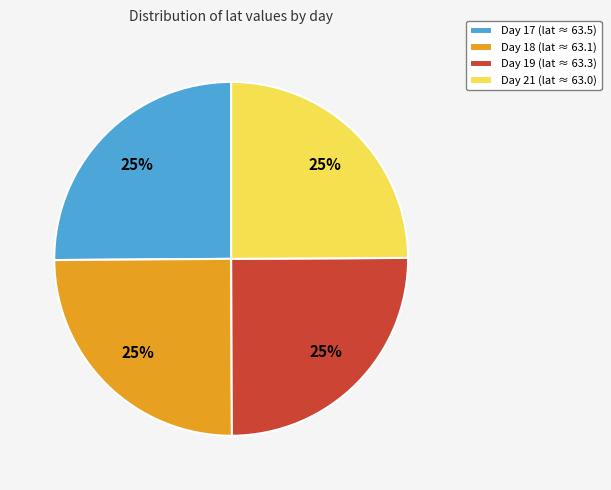

True or false: Day 21 (lat ≈ 63.0) accounts for 25% of the total.

True